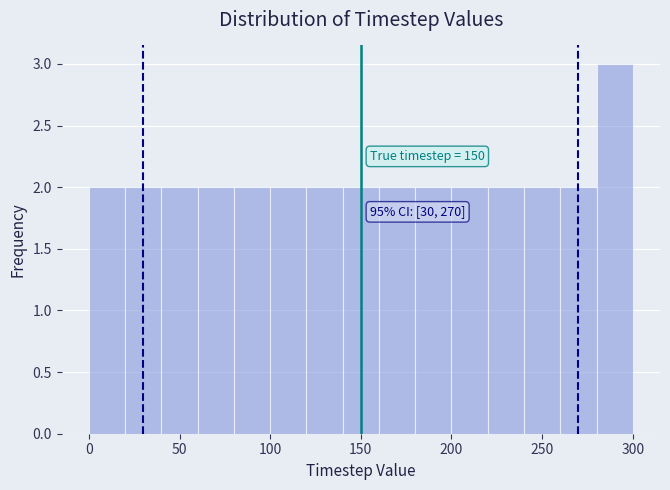

Over which range of the x-axis is the bar tallest?

280 to 300